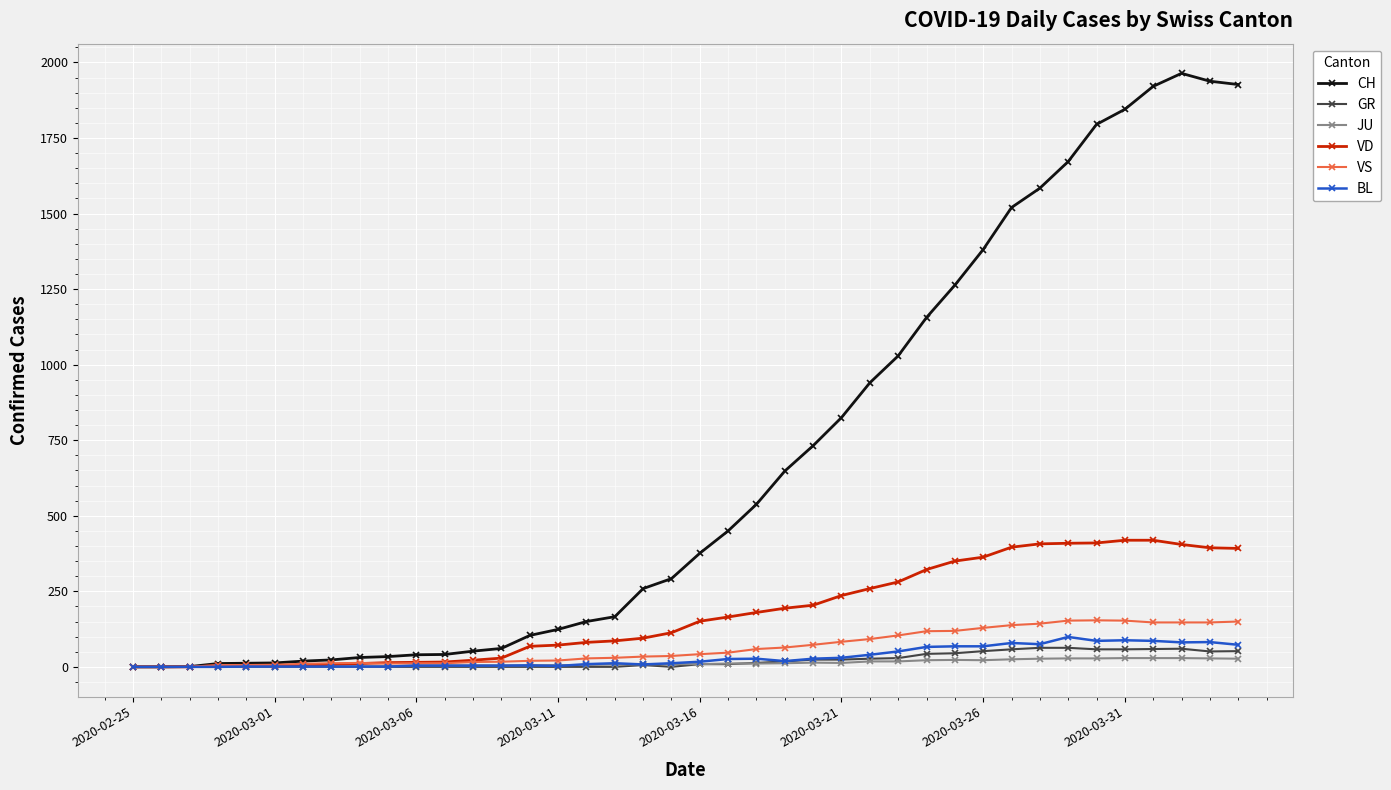

How many series are shown in this chart?

6